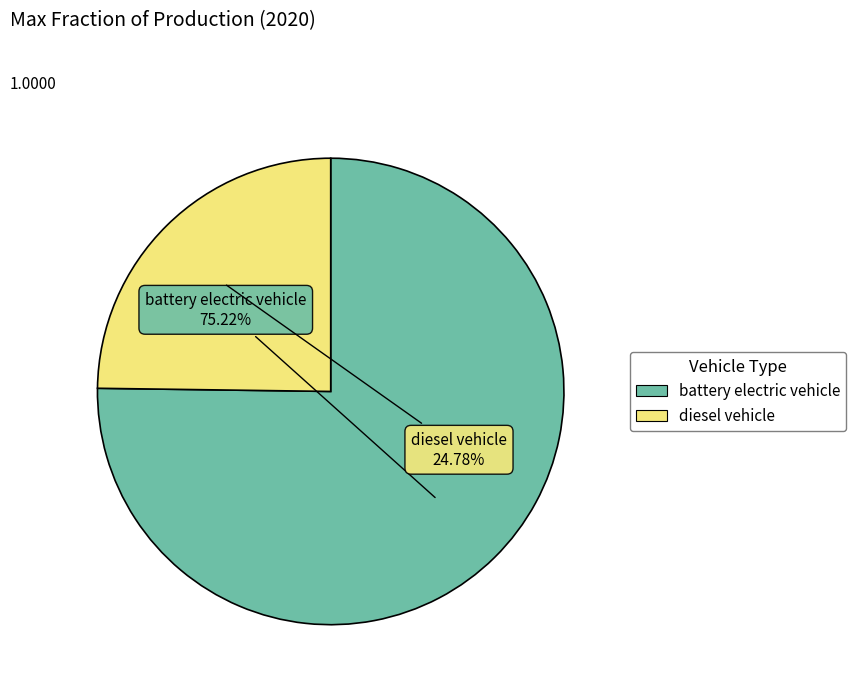

True or false: diesel vehicle accounts for 15% of the total.

False